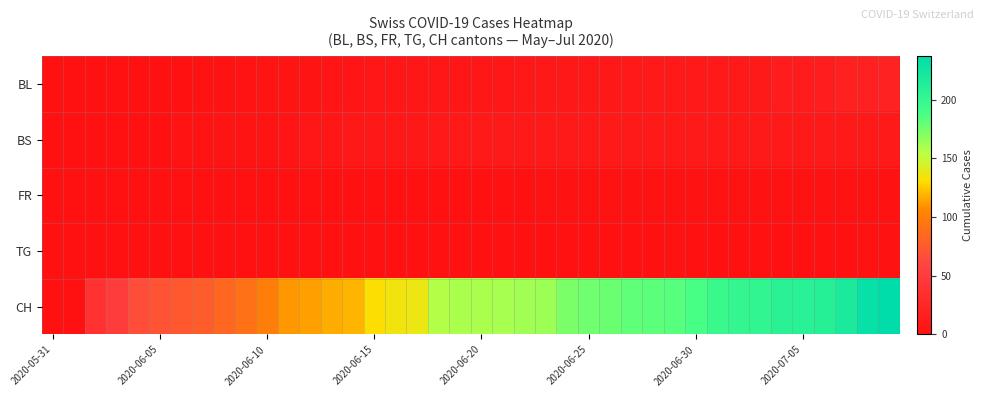

Rank the series by their maximum value, from lowest to highest.

FR, TG, BS, BL, CH